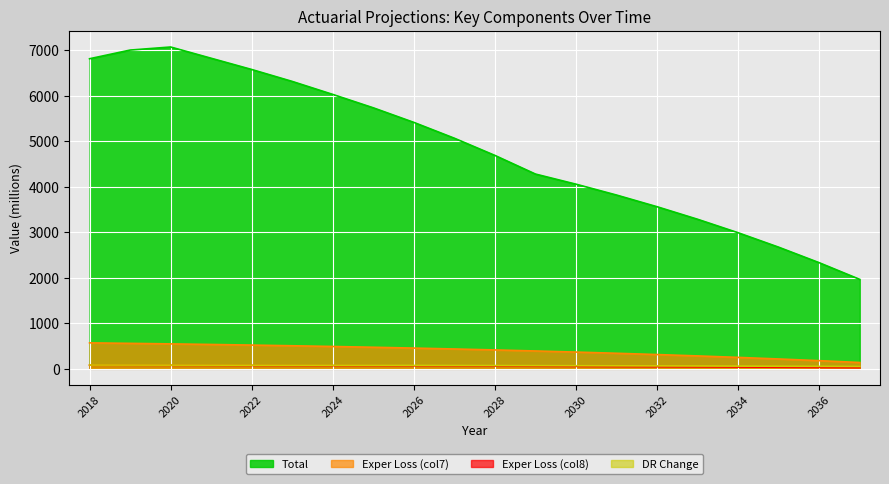

At which category does the chart reach its peak across all series?

2020